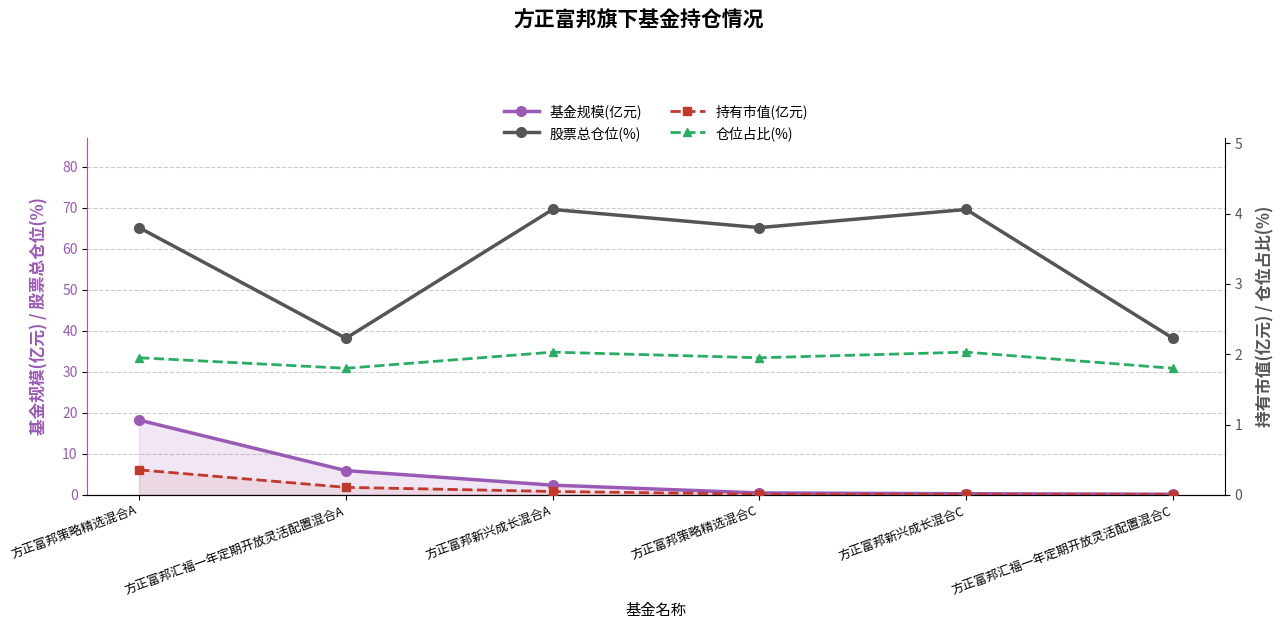

Is it true that 仓位占比(%) equals 2.0 at 方正富邦新兴成长混合C?

True